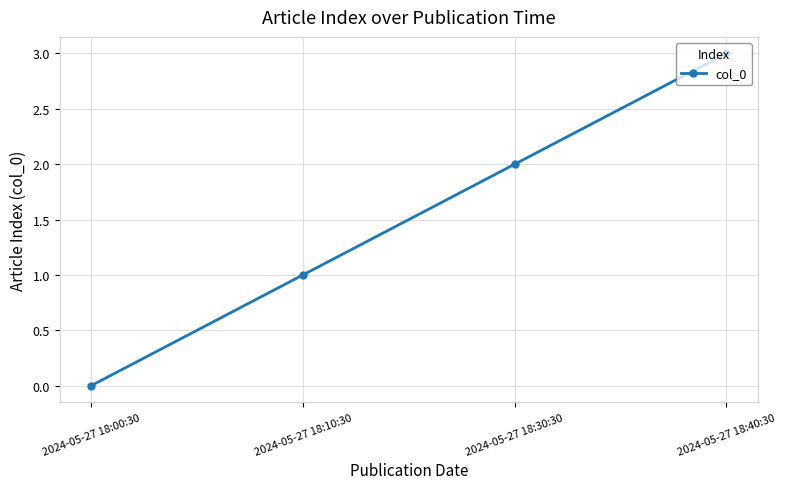

What position from the right is 2024-05-27 18:30:30?

2